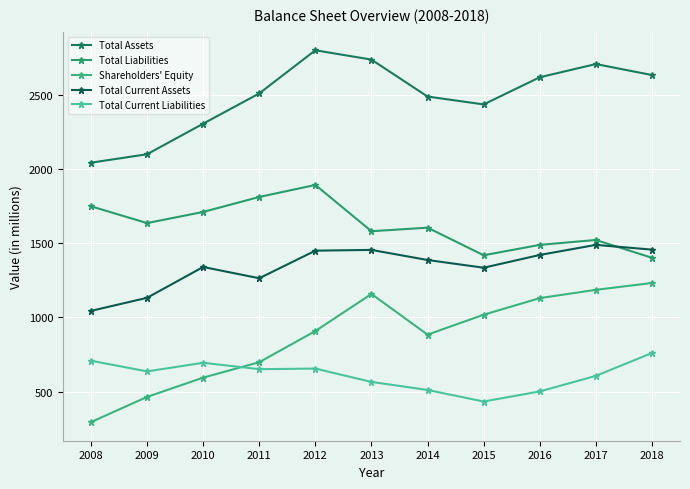

What is the value of the Shareholders' Equity point at the 5th from the left?

908